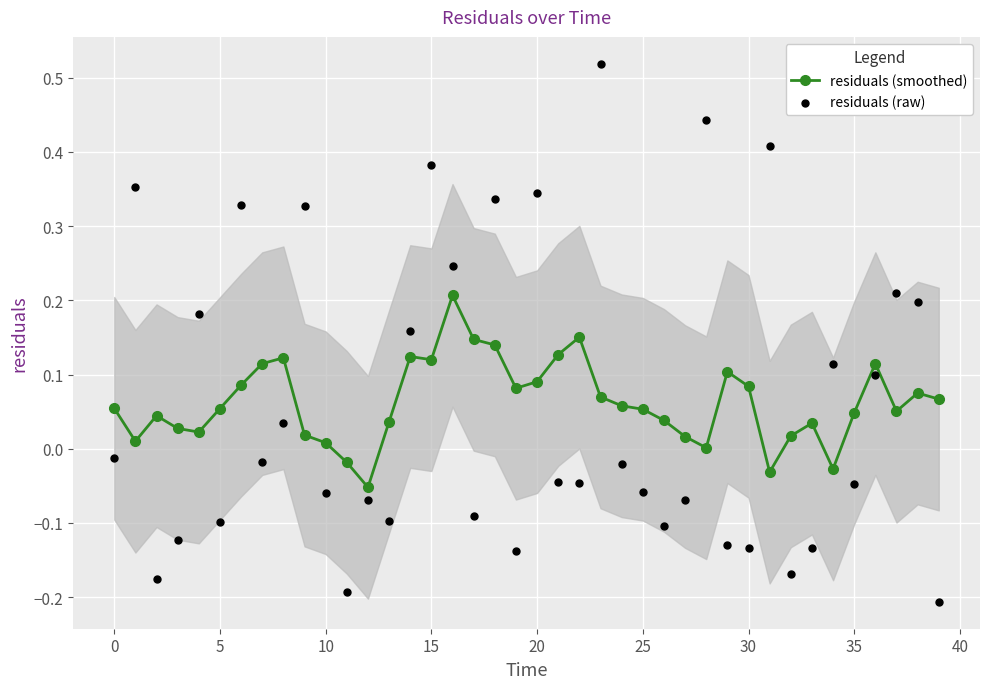

Which series has the largest Y range (max minus min)?

residuals (raw)